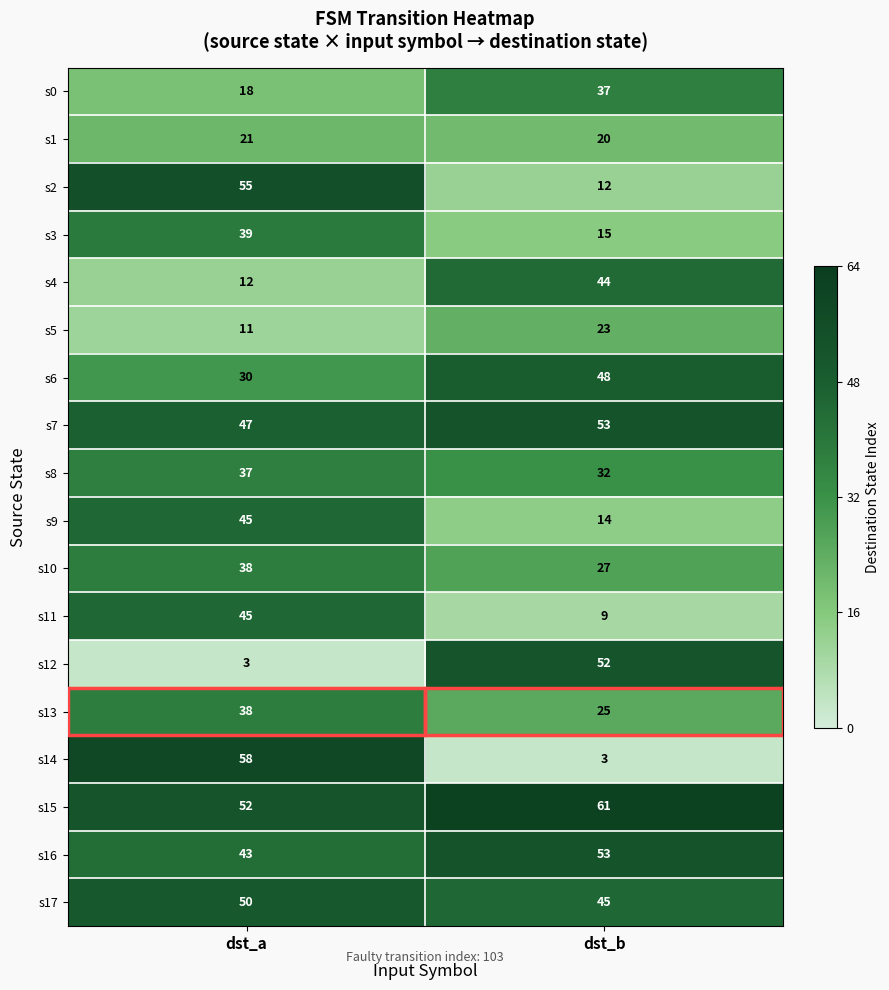

What is the lowest value of the s3 series?

15